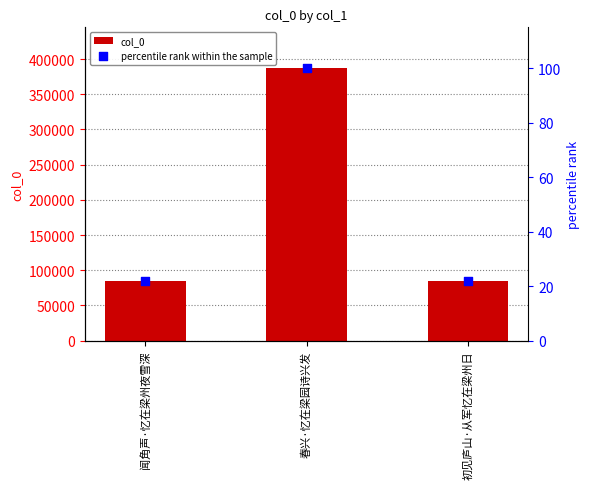

Is the value of percentile rank within the sample at 闻角声·忆在梁州夜雪深 greater than the value of col_0 at 初见庐山·从军忆在梁州日?

No